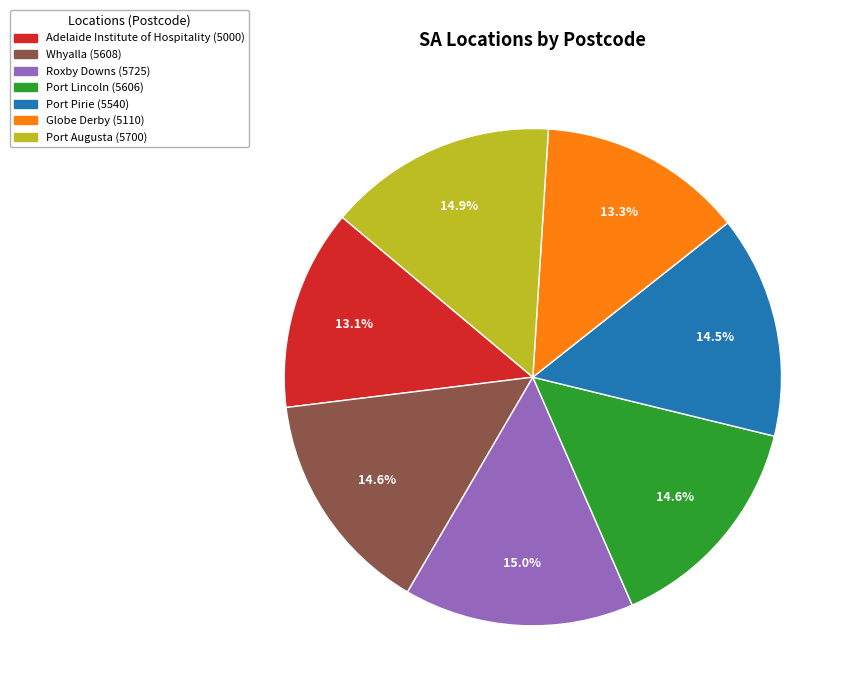

What is the ratio of the value at Port Lincoln to the value at Globe Derby?

1.1